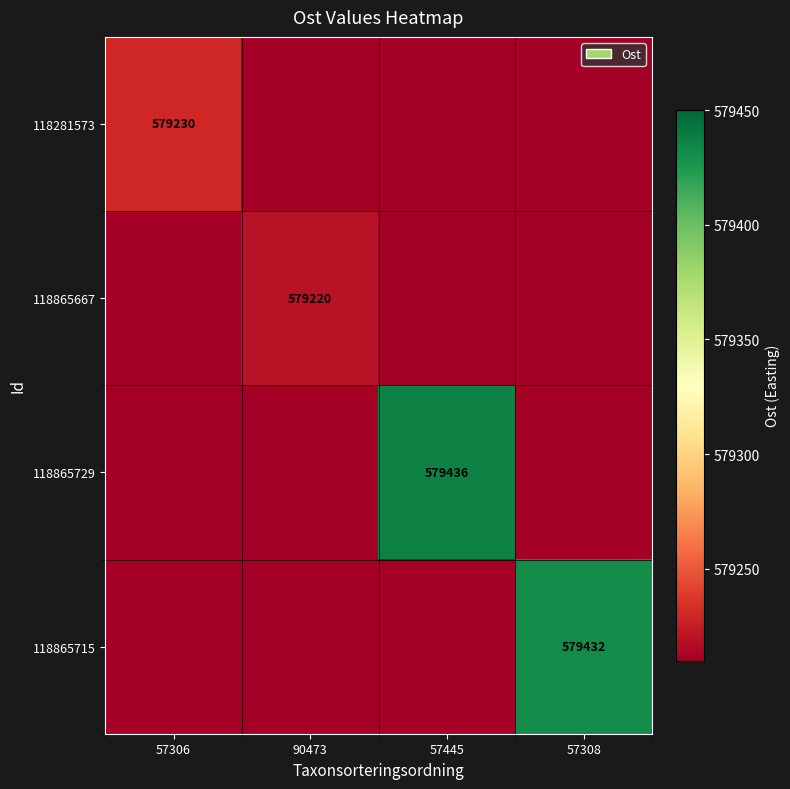

The 118865729 series shows 579436 at 57445. True or false?

True